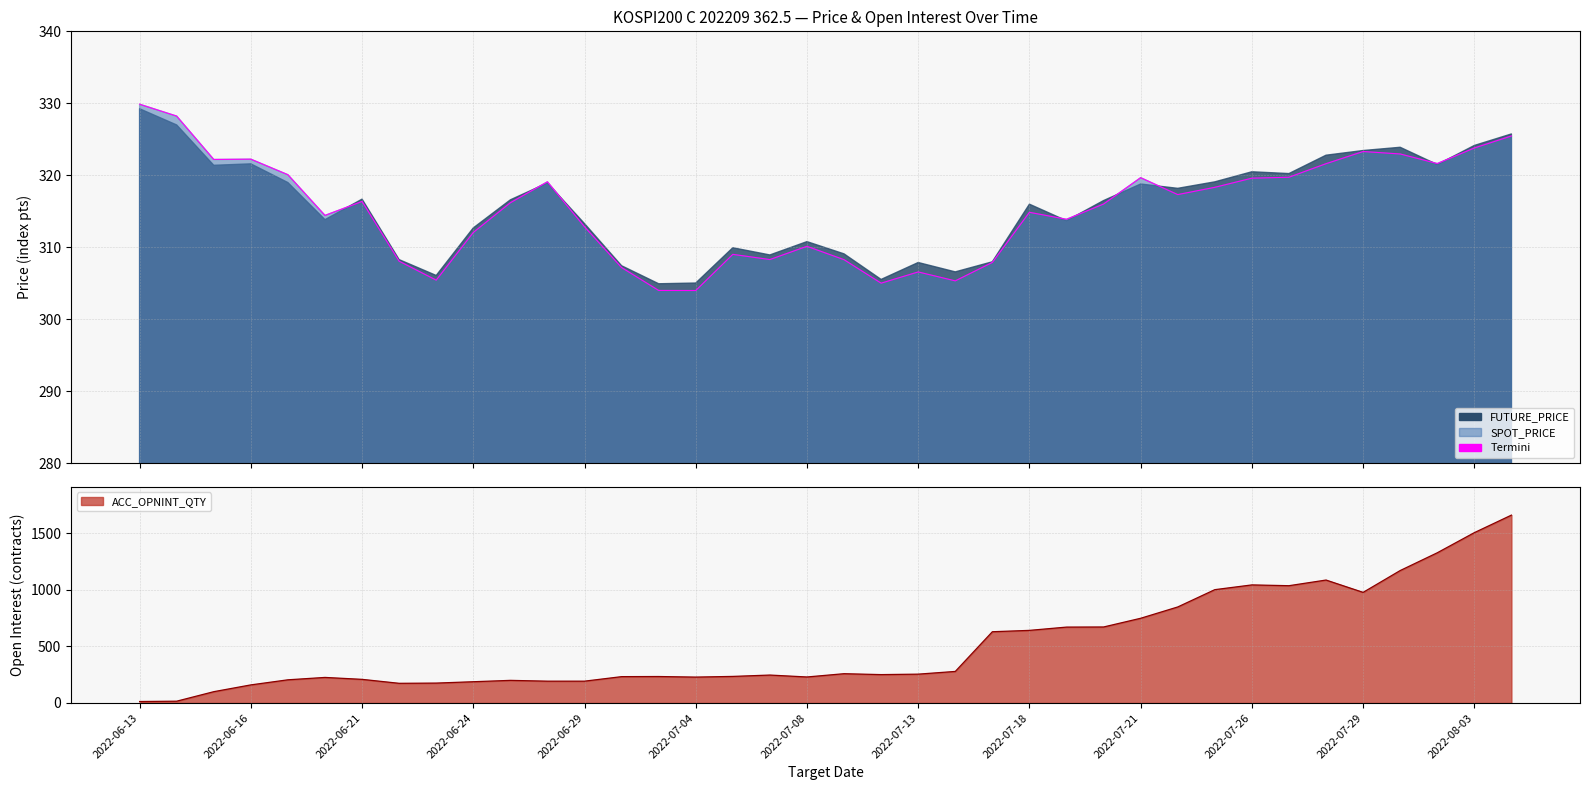

What is the approximate value at 34?

323.0